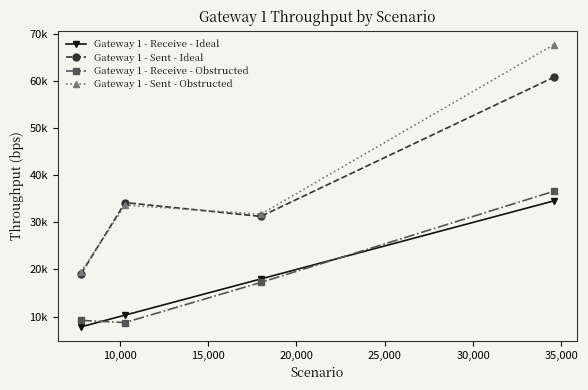

Is this an area chart (filled region under the line)?

No